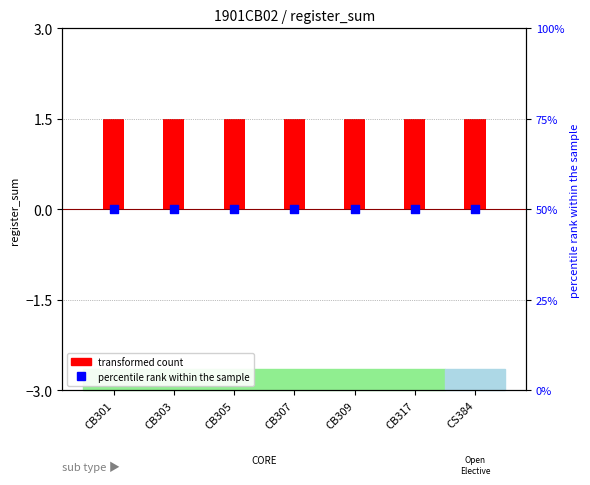

Which series reaches the minimum Y coordinate?

transformed count